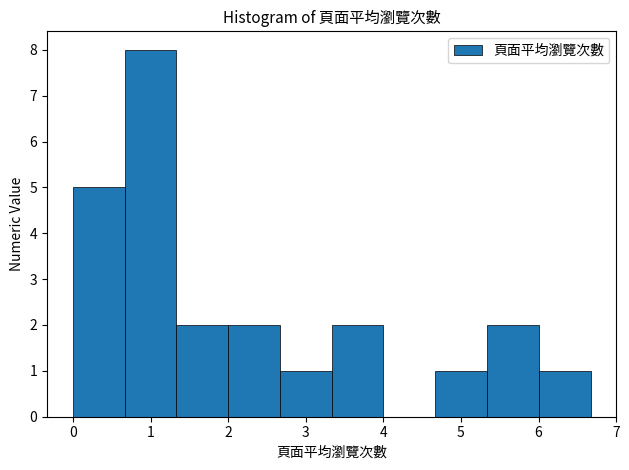

Reading left to right, list every bar in this chart as the range it spans on the x-axis followed by its height. Neither the bar edges nor the heights are printed on the chart, so give them approximately, as read against the axes.

0.0 to 0.7: 5
0.7 to 1.3: 8
1.3 to 2.0: 2
2.0 to 2.7: 2
2.7 to 3.3: 1
3.3 to 4.0: 2
4.0 to 4.7: 0
4.7 to 5.3: 1
5.3 to 6.0: 2
6.0 to 6.7: 1